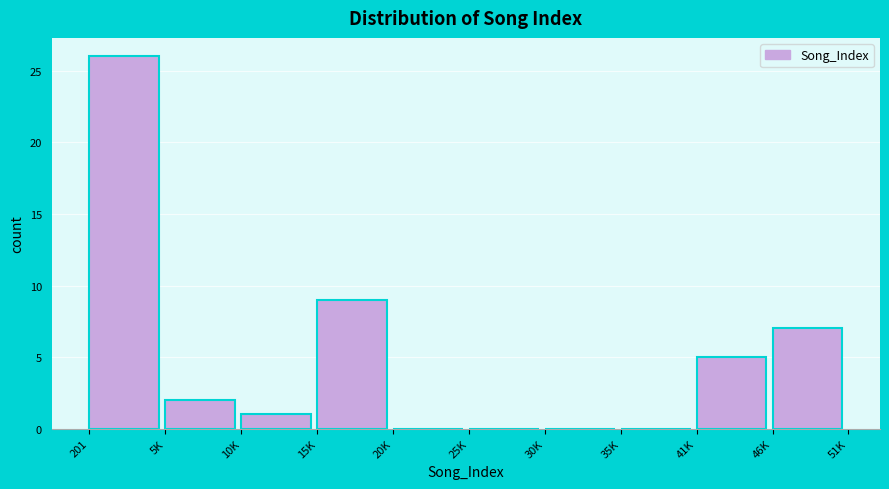

Reading left to right, list all the values displayed in this chart.

201=26	5K=2	10K=1	15K=9	20K=0	25K=0	30K=0	35K=0	41K=5	46K=7